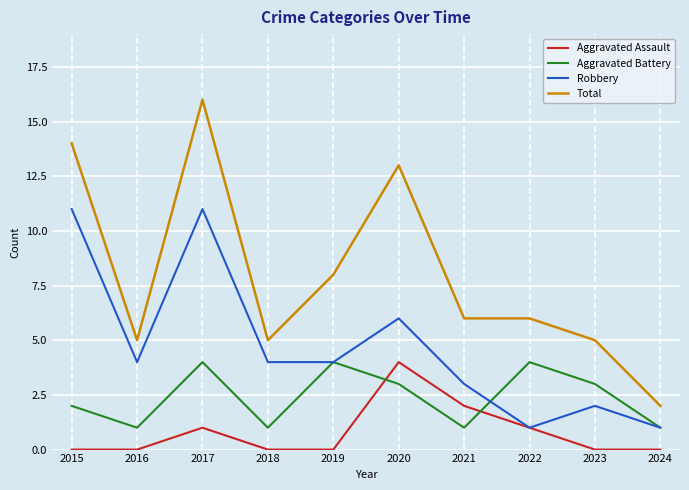

Which series has the largest range (max minus min)?

Total